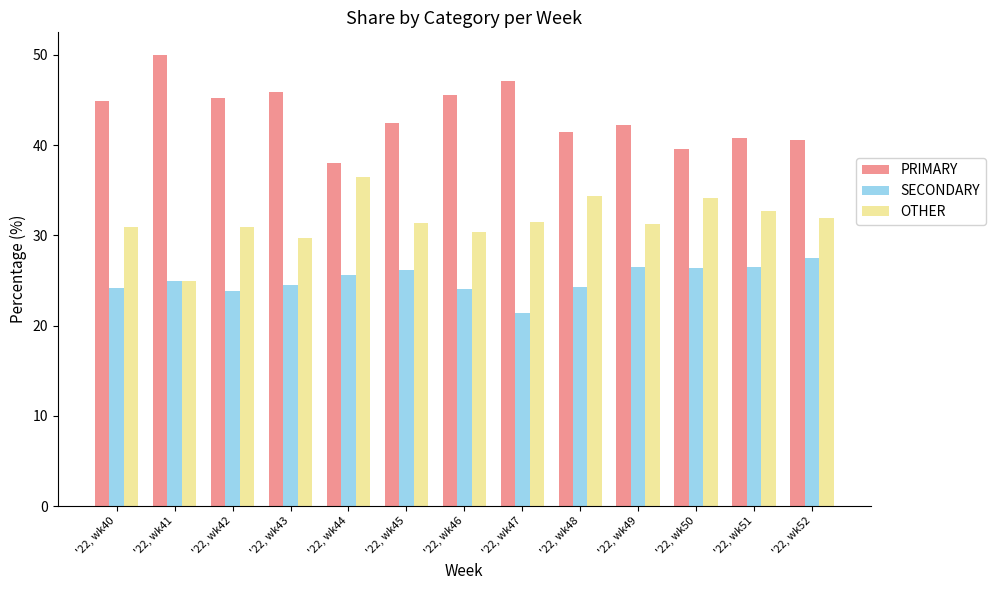

What is the difference between the PRIMARY values at '22, wk41 and '22, wk44?

12.0